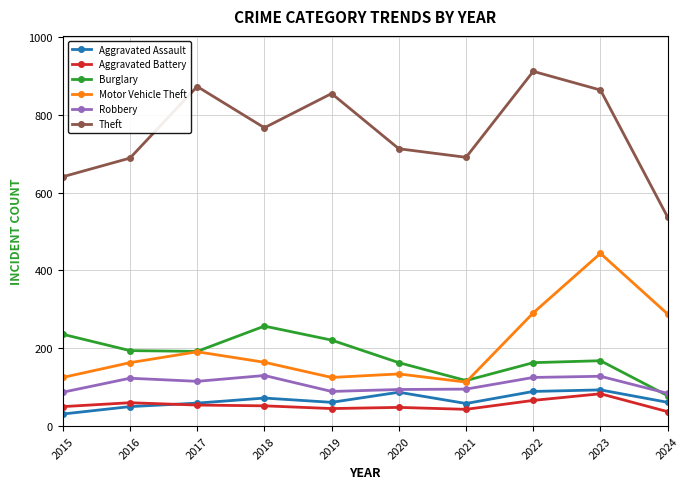

At which label does Aggravated Assault first exceed 61?

2018